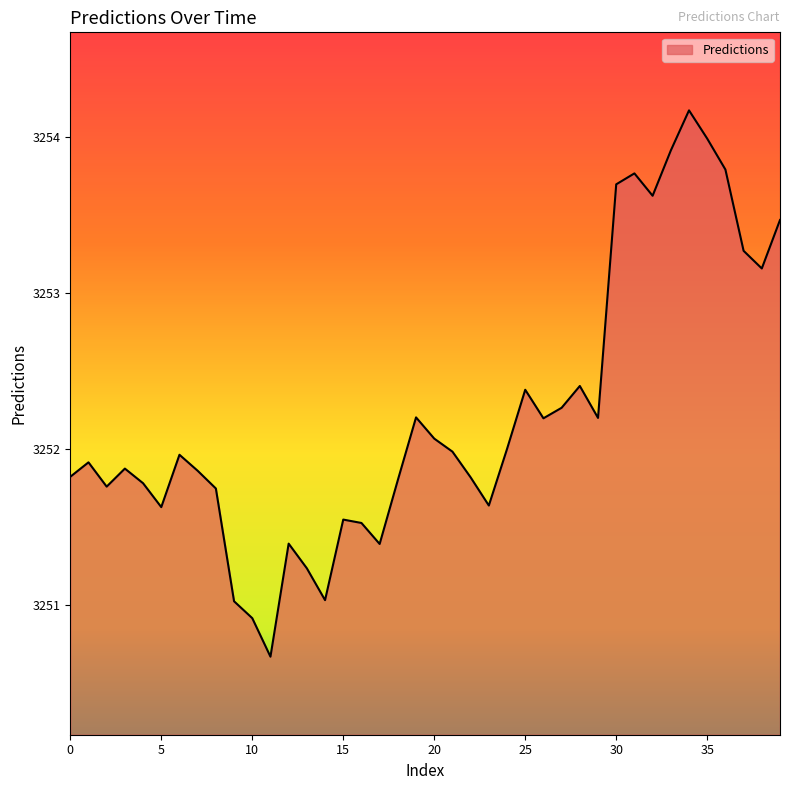

What is the greatest value displayed?

3254.2